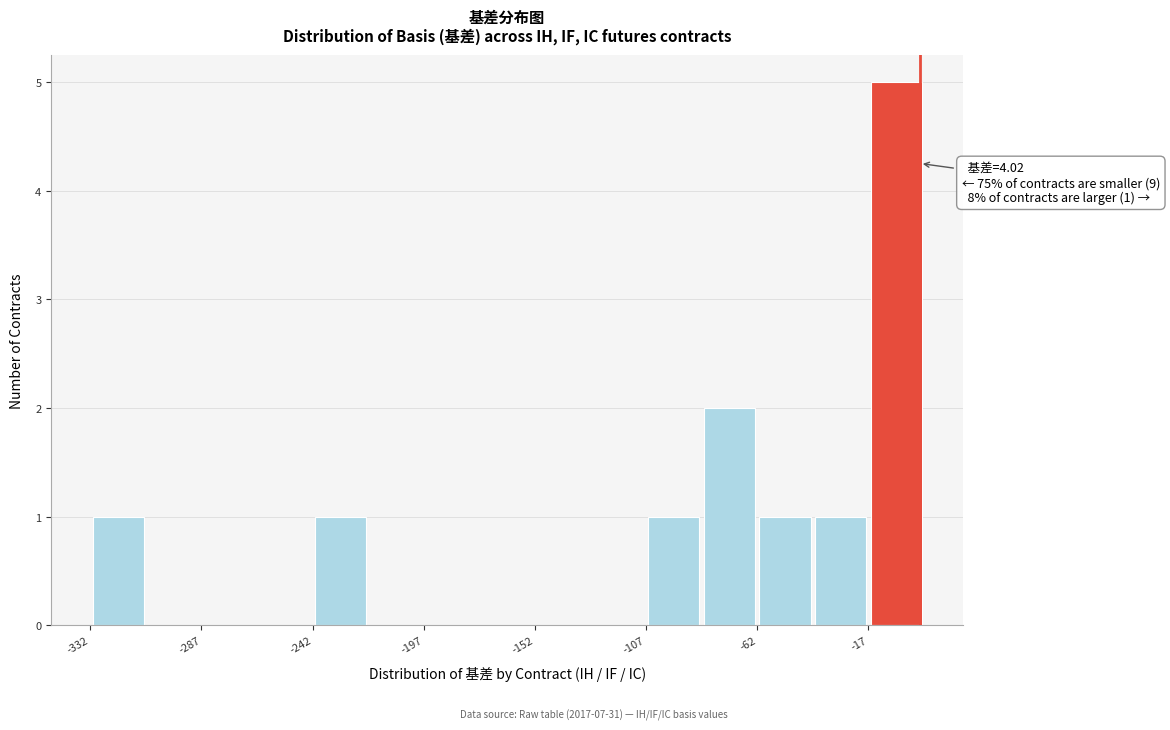

Over which range of the x-axis is the bar tallest?

-15 to 5